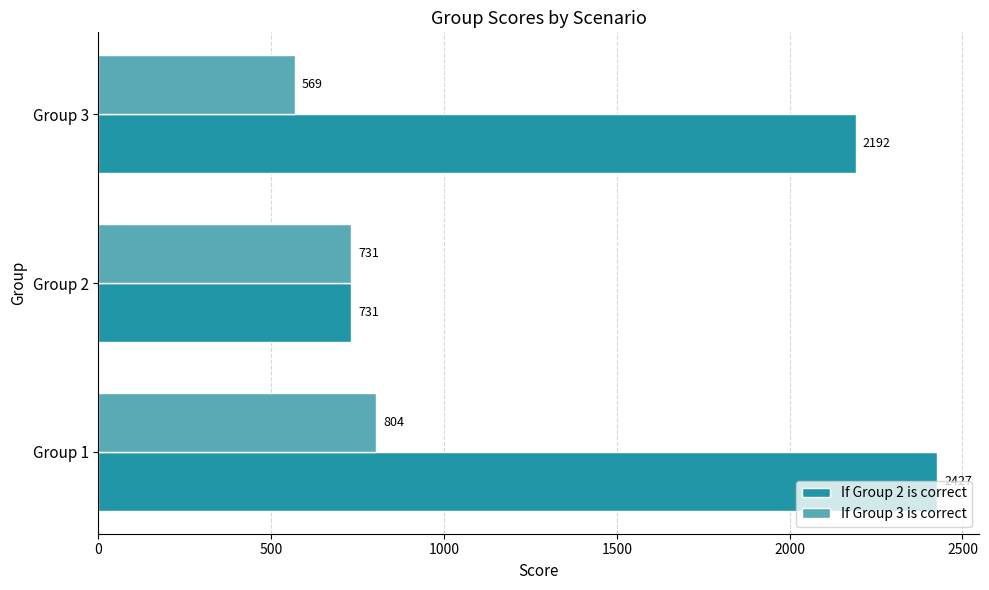

How many If Group 3 is correct values are between 569 and 804?

3